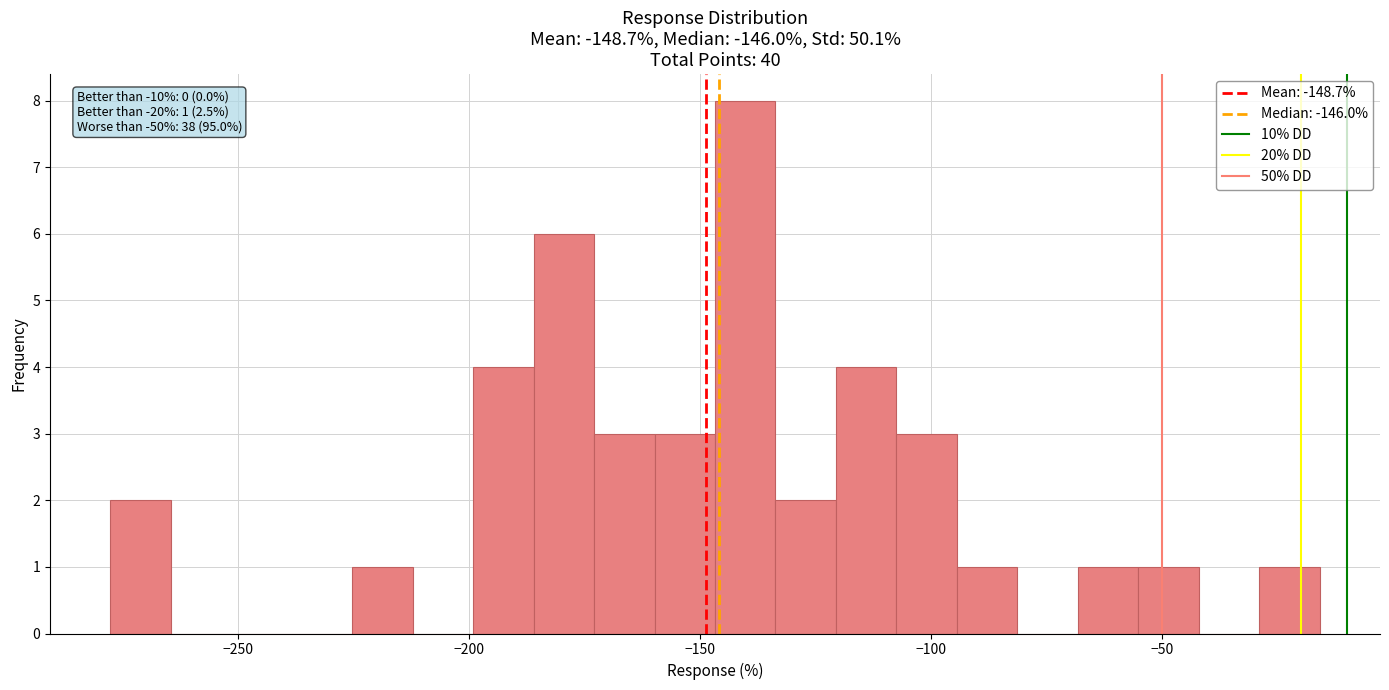

Around what value on the x-axis is the tallest bar? Give the approximate position of its centre, as read against the axis.

-140